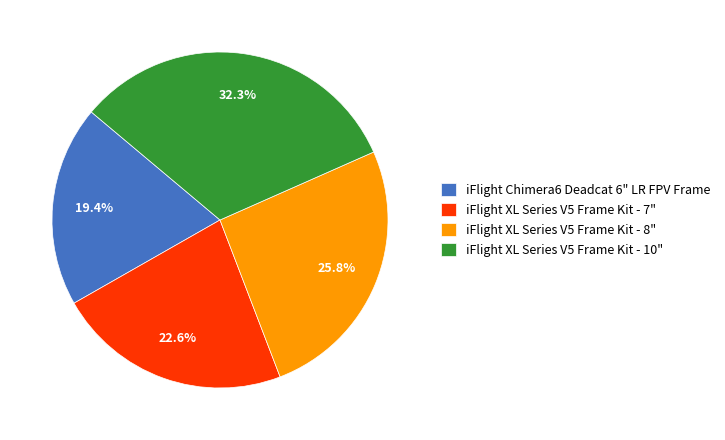

What is the largest slice in the pie chart?

iFlight XL Series V5 Frame Kit - 10"